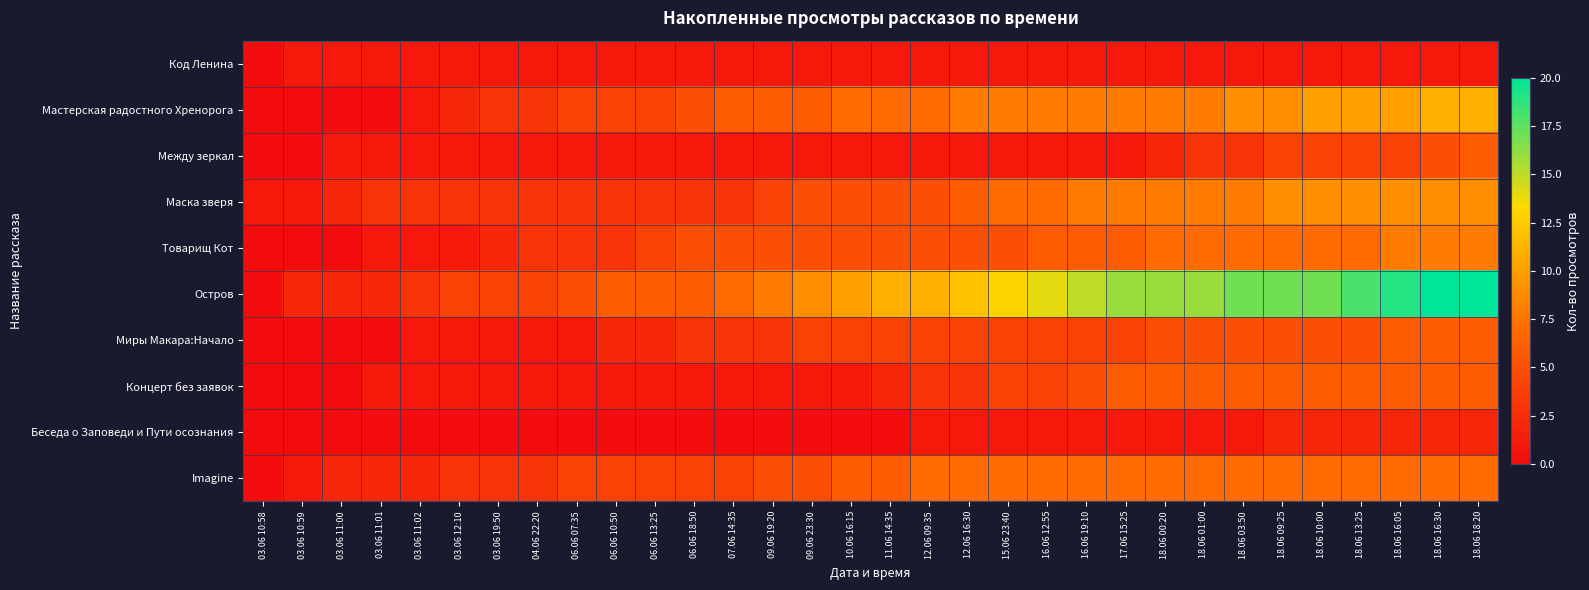

At which category is the sum across all series the highest?

18.06 18:20